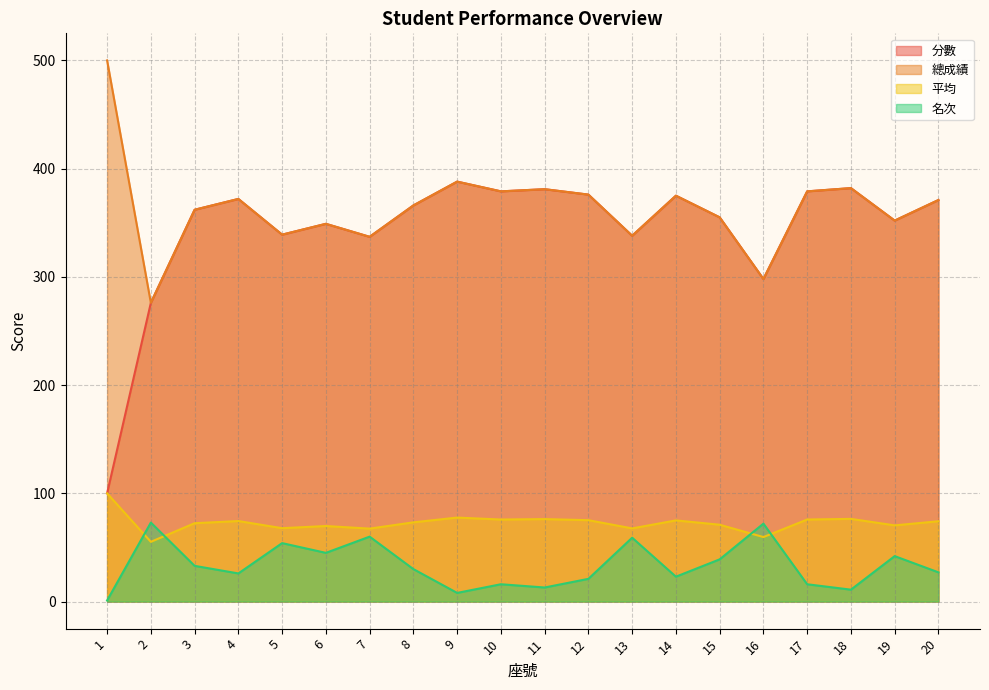

Is it true that 平均 equals 24.2 at 18?

False